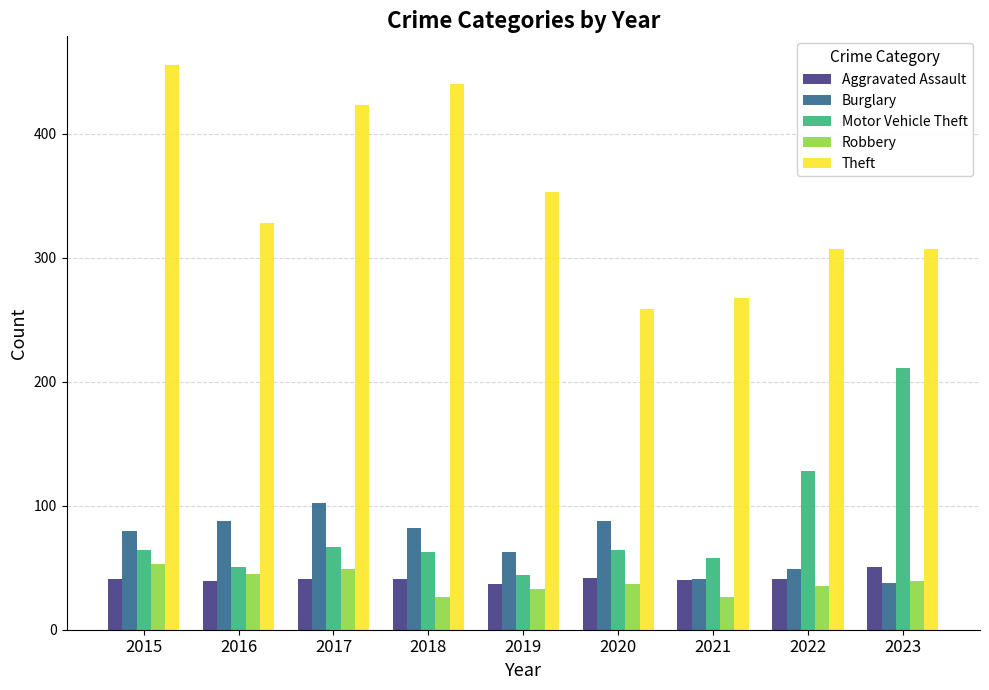

What is the difference between the highest and lowest values at 2020?

222